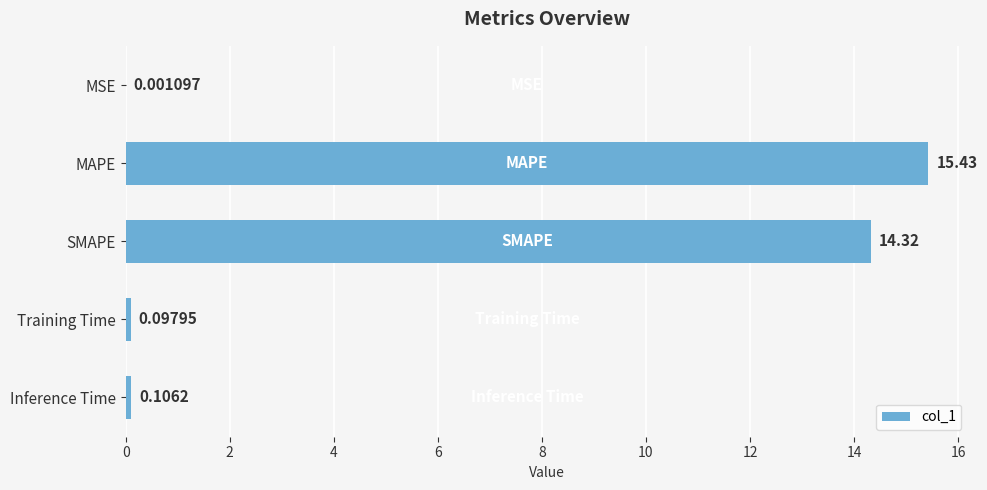

Where is the data nearest to the value 7?

Inference Time